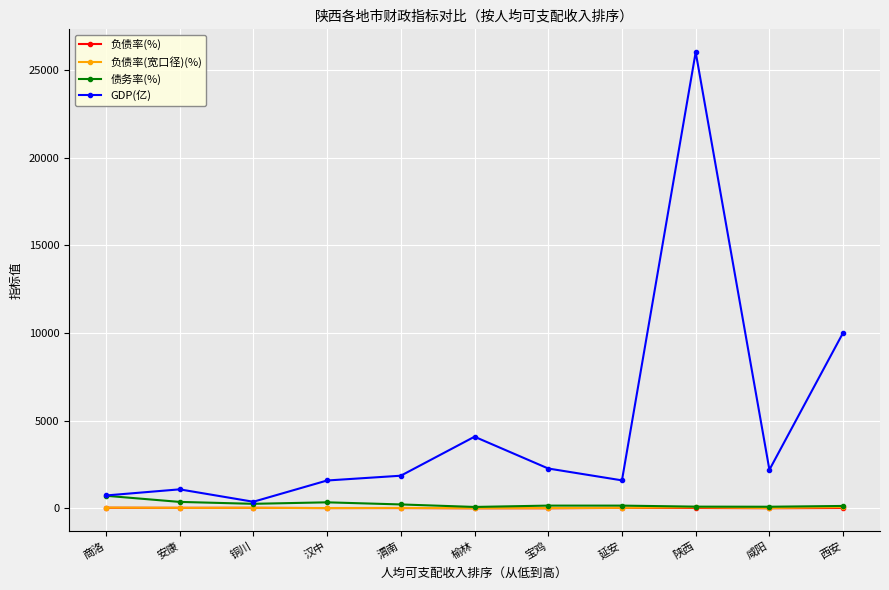

Which label corresponds to the largest value in the chart?

陕西